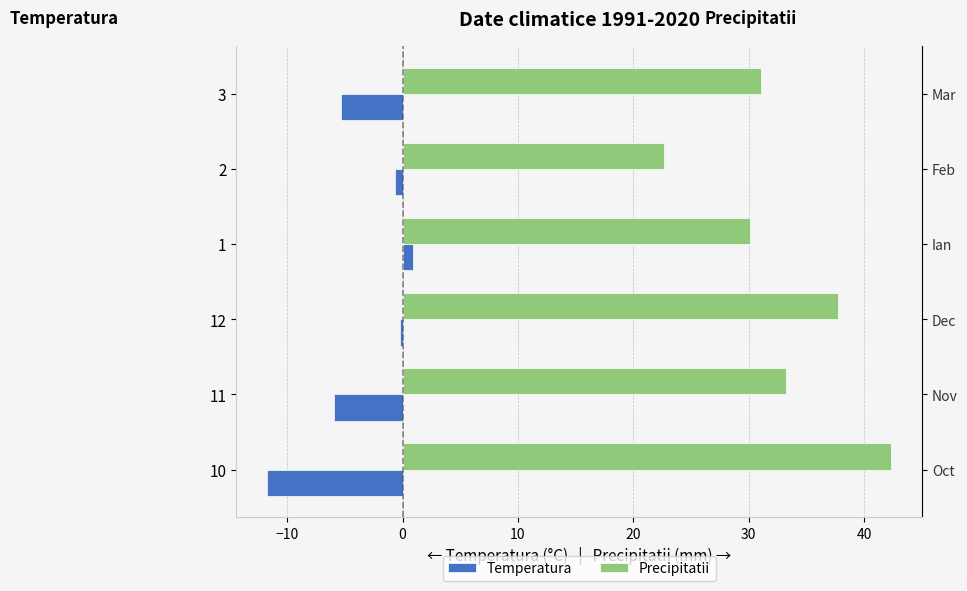

Rank the series by their average value, from lowest to highest.

Temperatura, Precipitatii